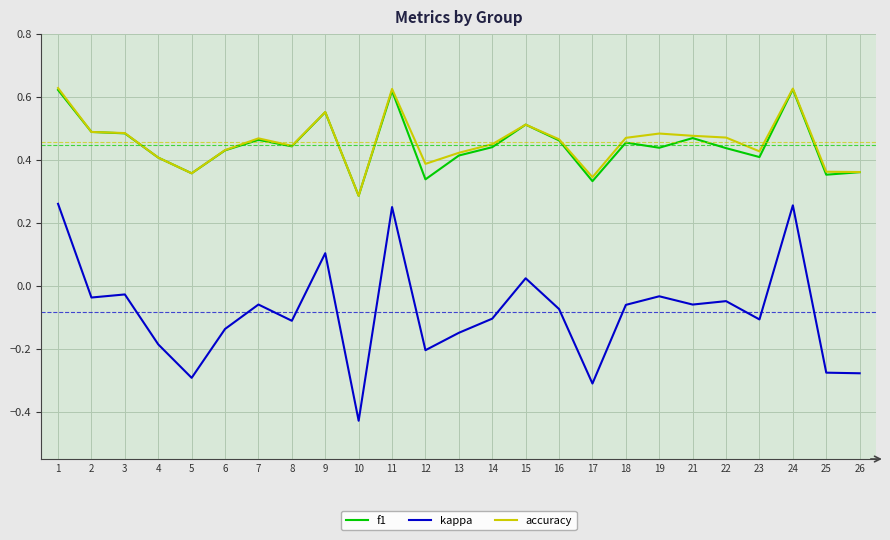

The value of accuracy at 8 is 0.4. True or false?

True